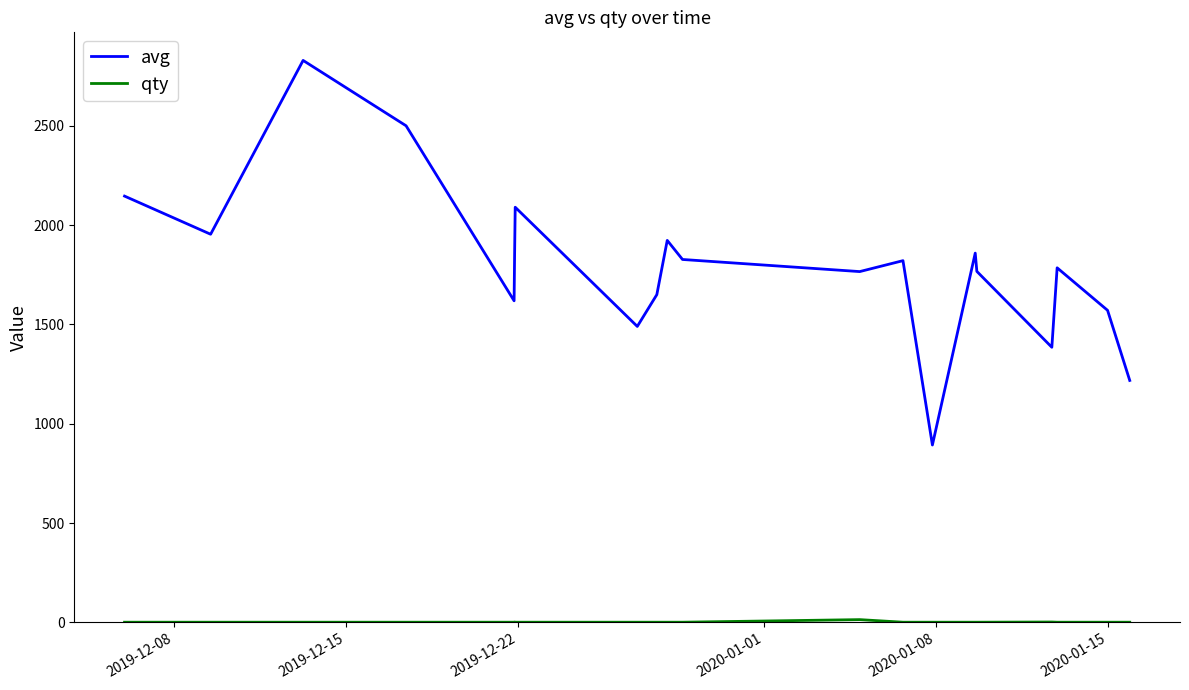

Which series has the largest range (max minus min)?

avg